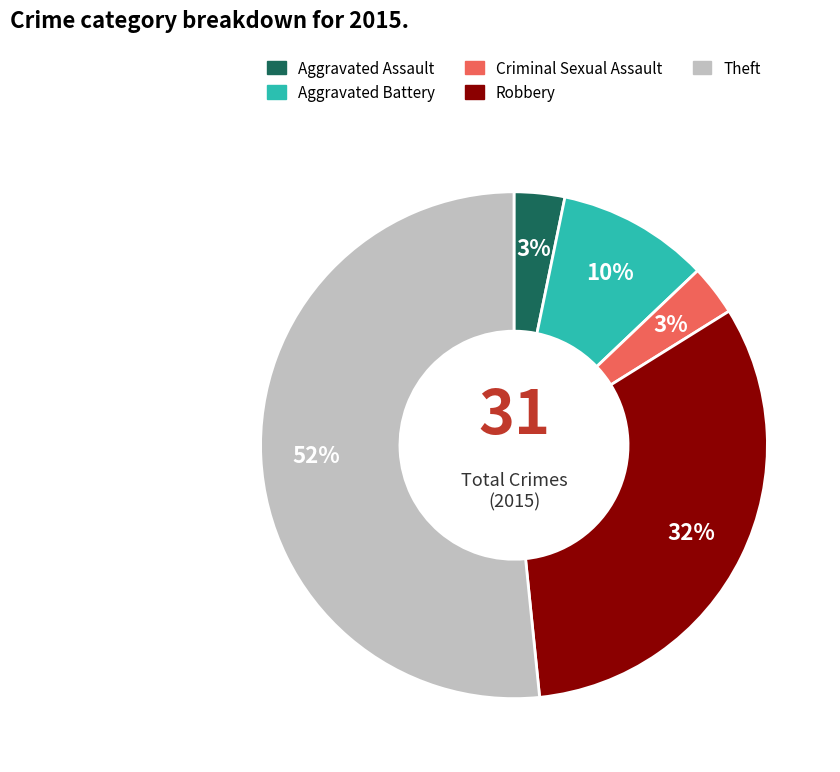

Which slice is the largest?

Theft